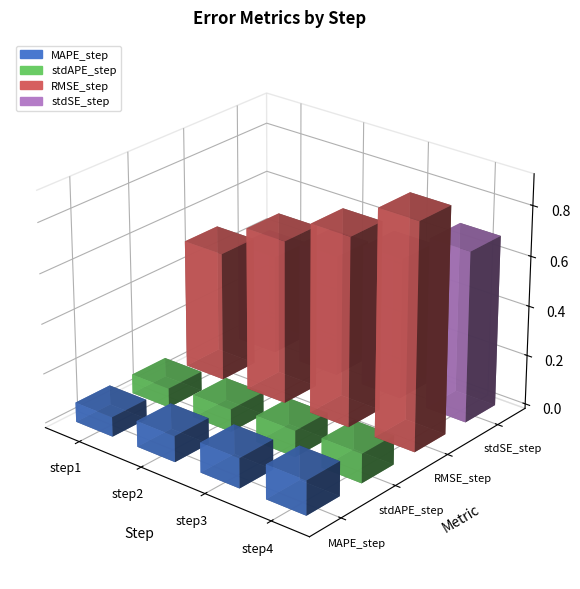

What is the maximum value shown in the chart?

0.9